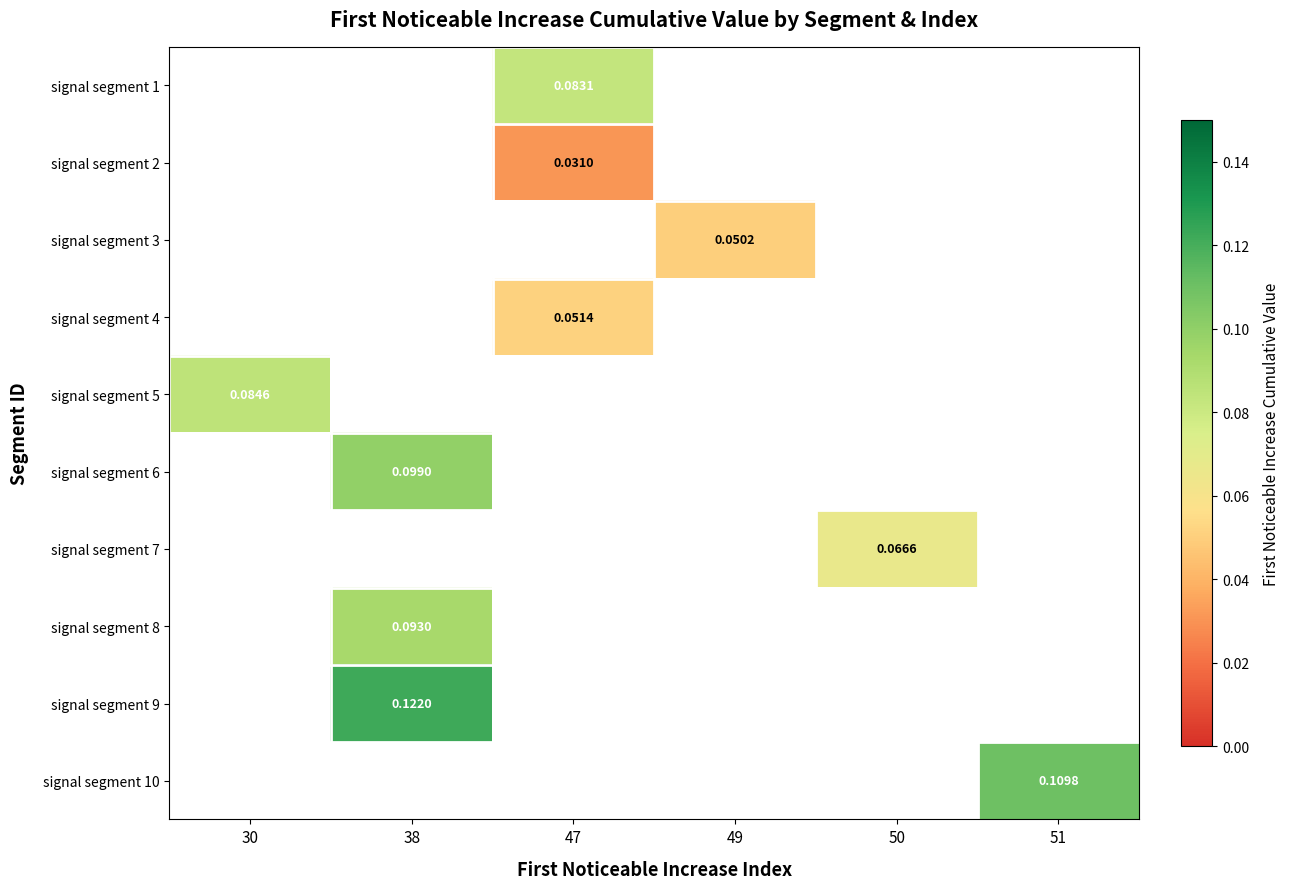

True or false: signal segment 10 has a value of 0.2 at 51.

False